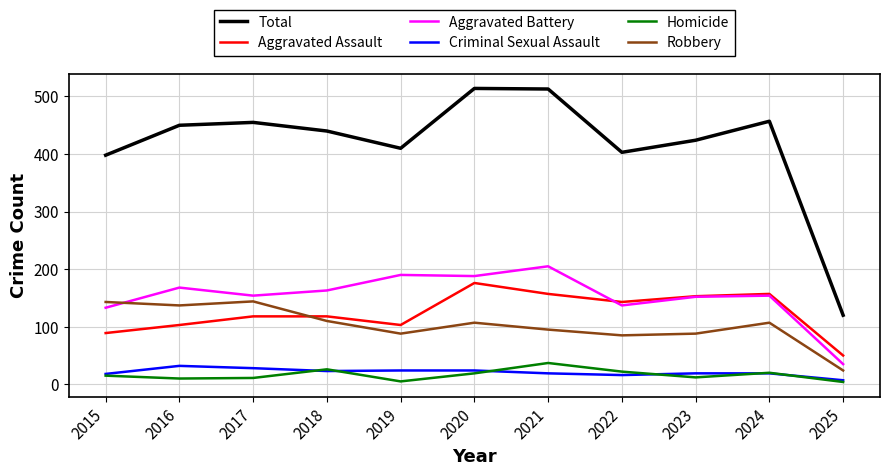

What is the difference between the highest and lowest values at 2024?

438